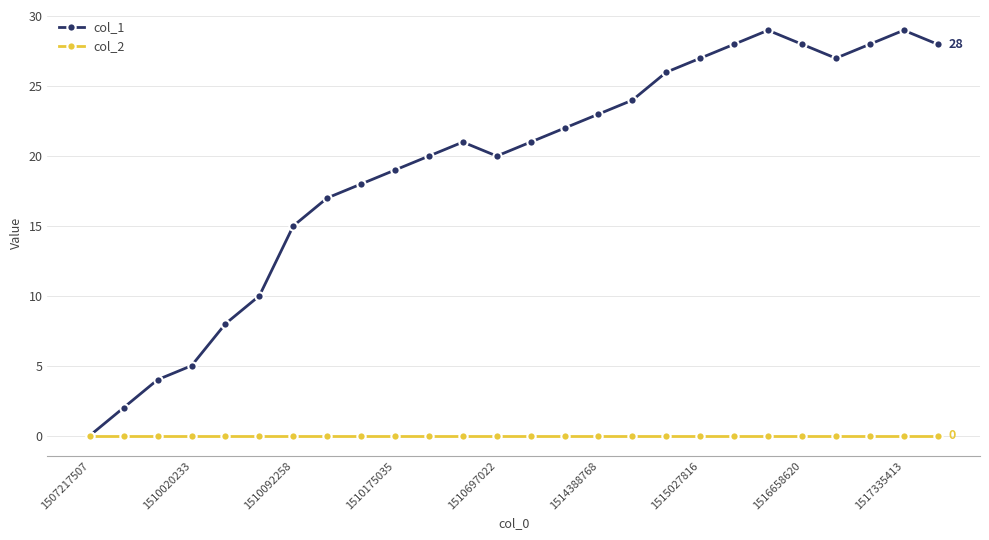

Which series has the widest spread of values?

col_1